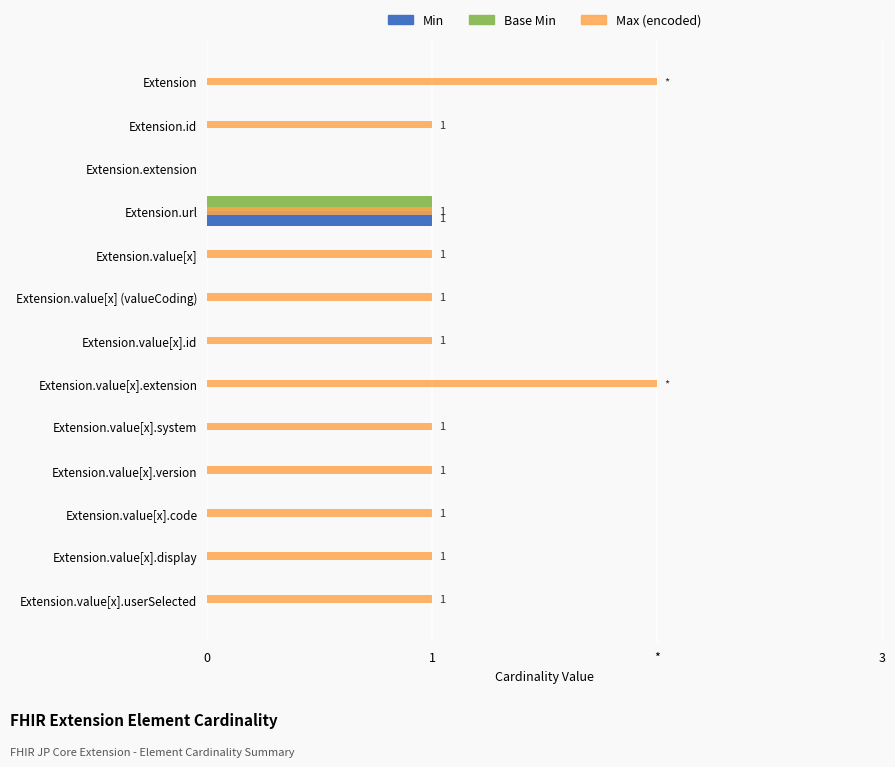

What are all the series names shown in the legend?

Min, Base Min, Max (encoded)